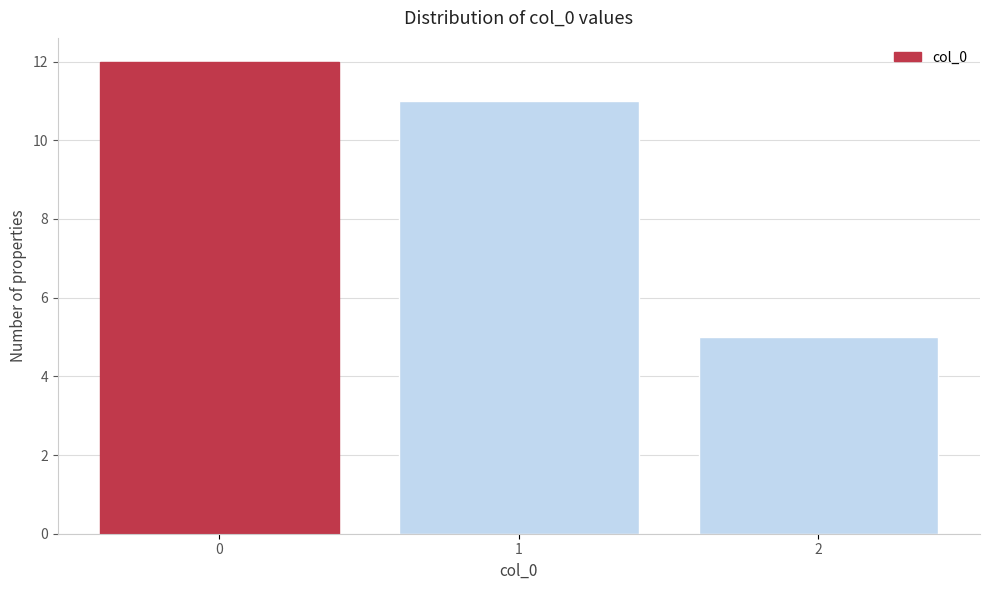

Reading left to right, list all the values displayed in this chart.

12	11	5